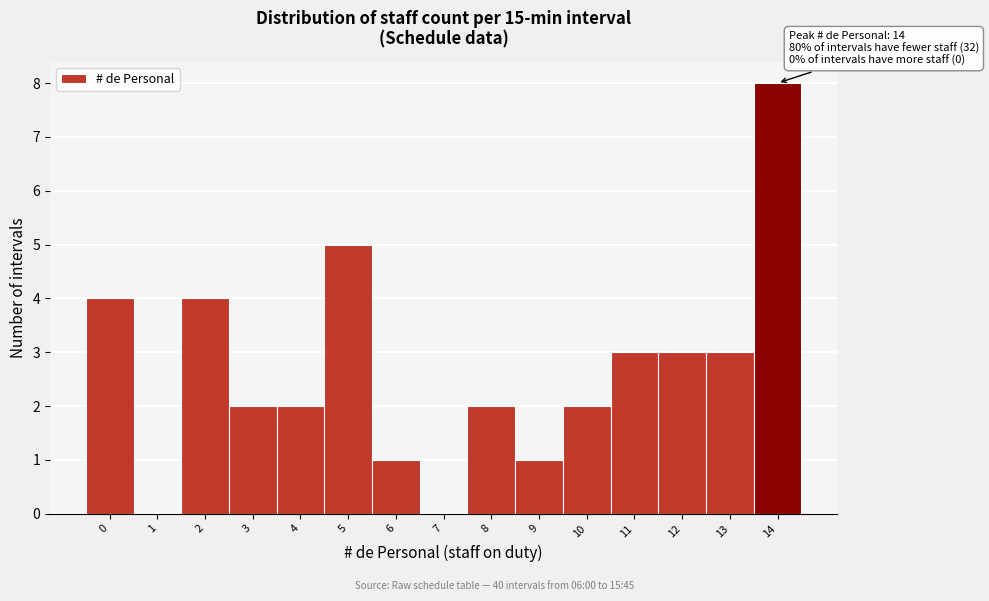

Reading left to right, what are all the values shown in this chart?

0=4	1=0	2=4	3=2	4=2	5=5	6=1	7=0	8=2	9=1	10=2	11=3	12=3	13=3	14=8